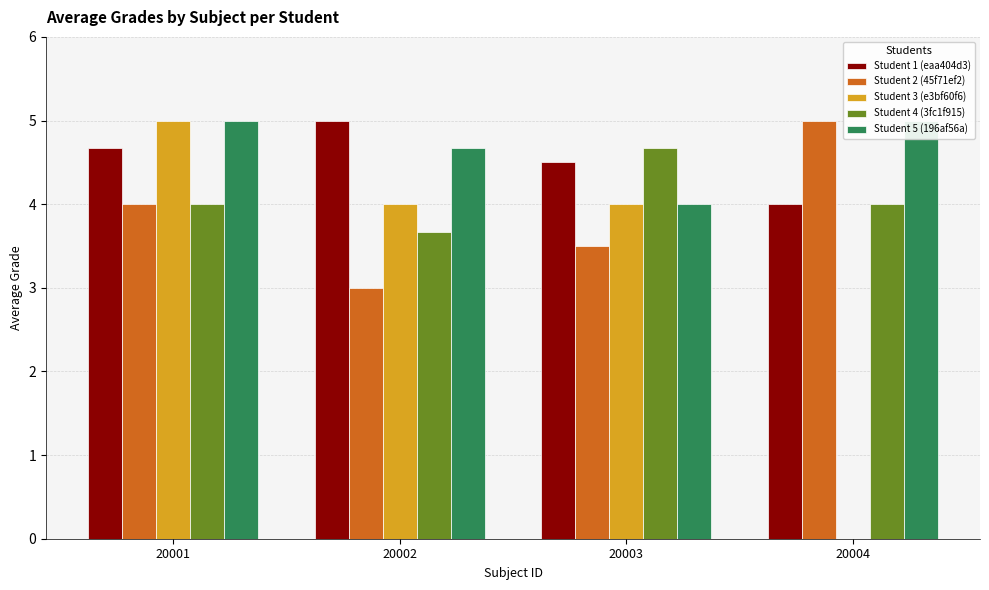

Is the value of Student 1 (eaa404d3) at 20002 greater than the value of Student 4 (3fc1f915) at 20003?

Yes